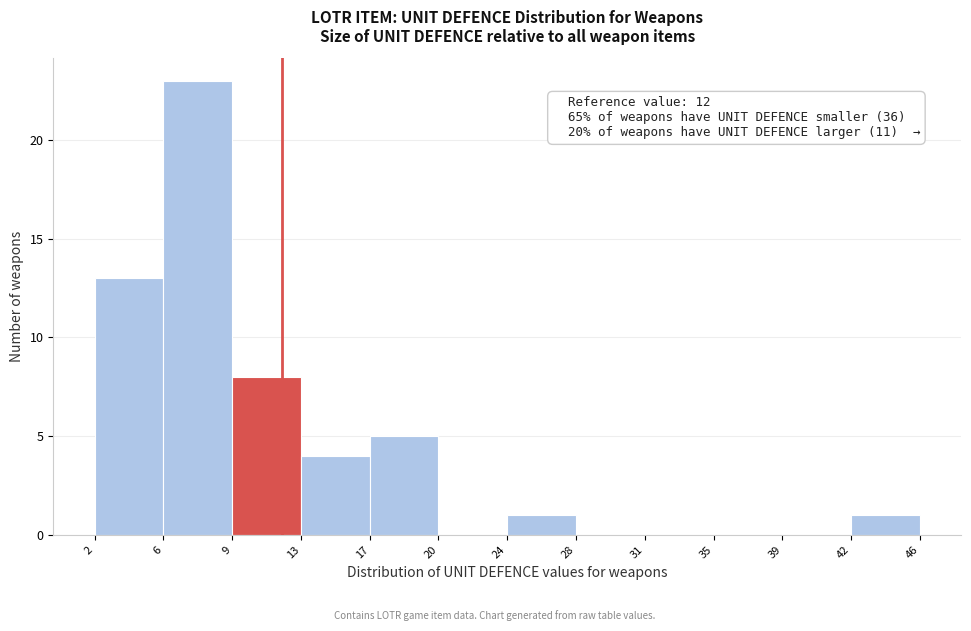

Which range on the x-axis has the tallest bar?

6 to 9